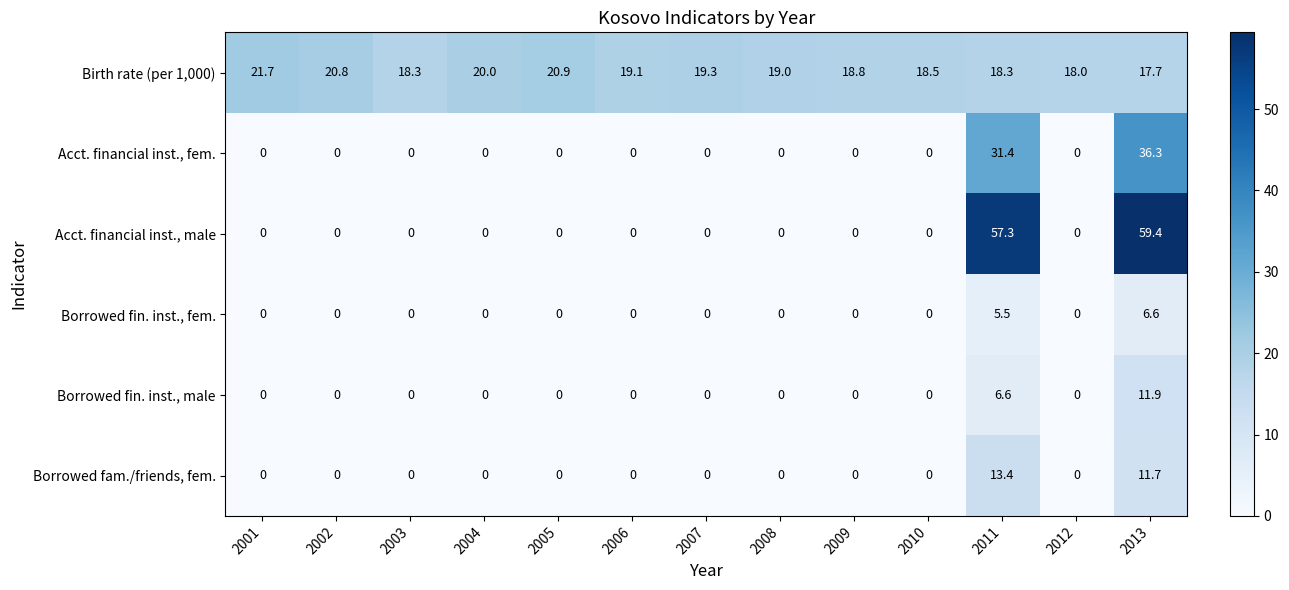

What is the highest value of the Acct. financial inst., male series?

59.4